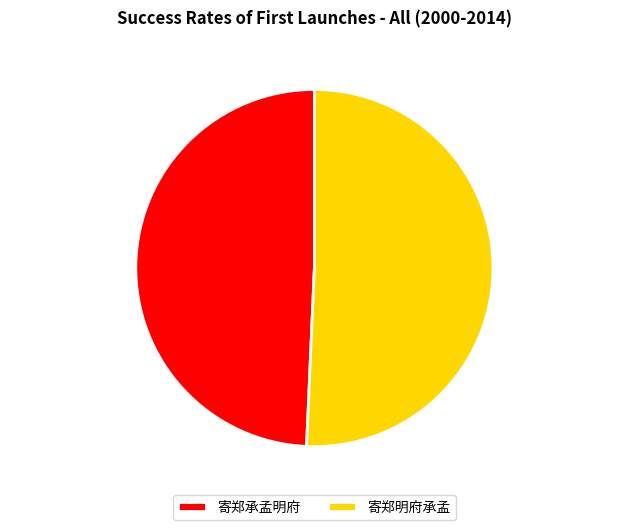

Rank the categories by value from lowest to highest.

寄郑承孟明府, 寄郑明府承孟